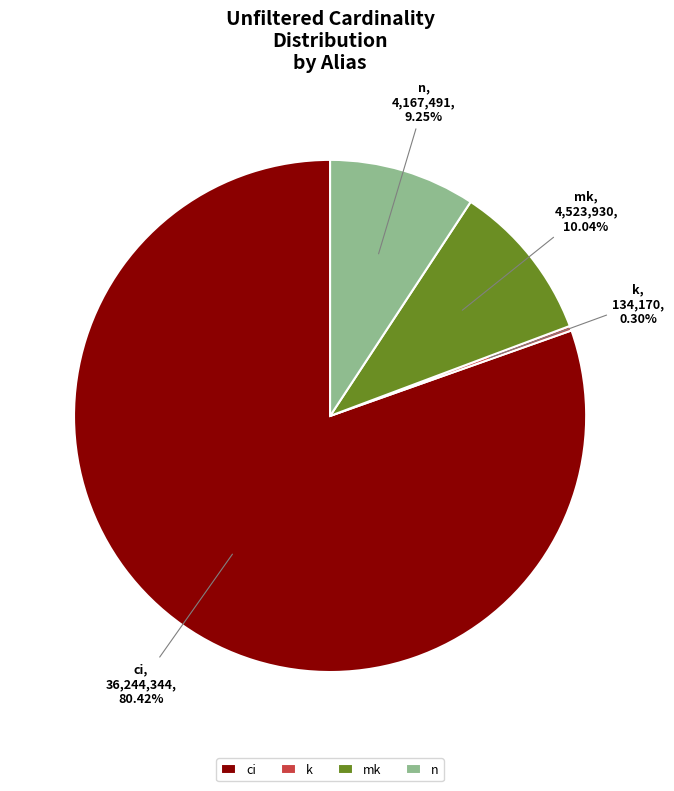

To the nearest percent, what is the combined percentage of n and mk?

19%